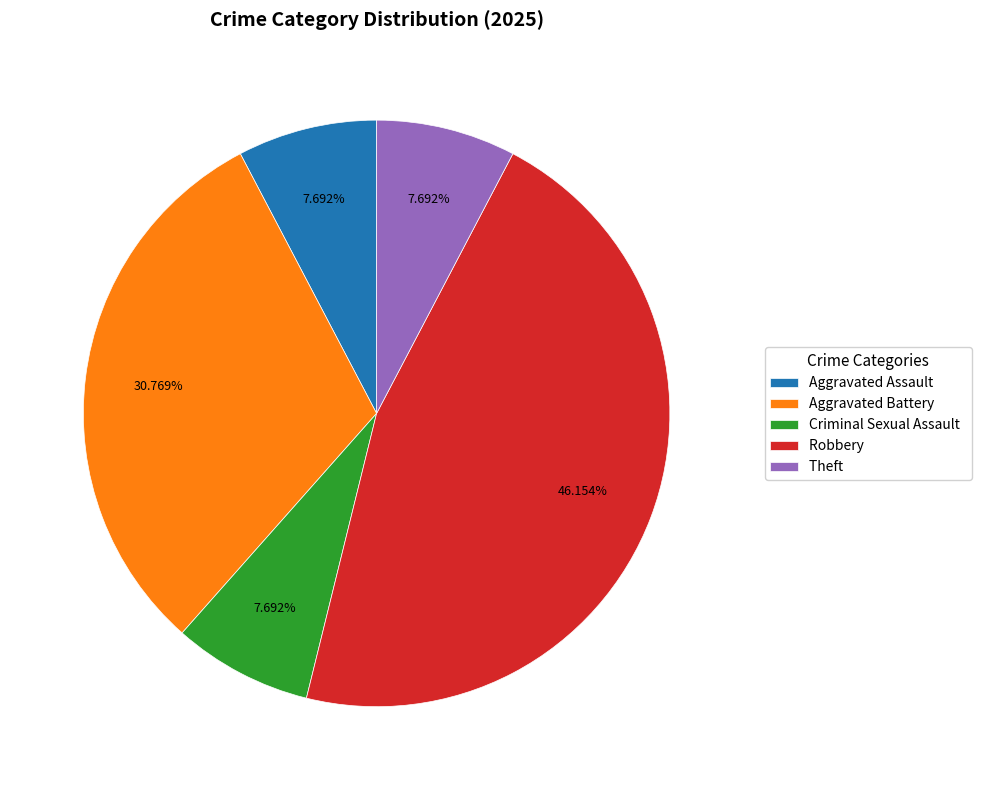

Is it true that Aggravated Battery is 18% of the pie?

False